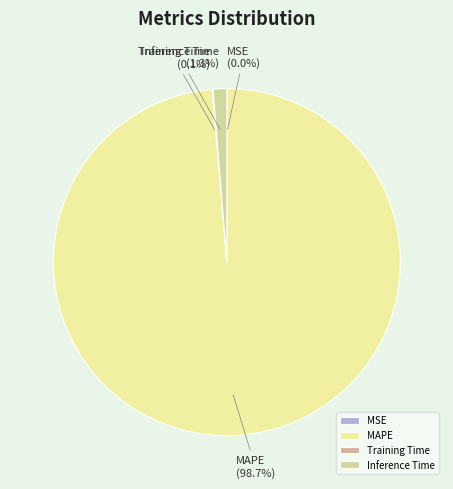

What is the total percentage of Inference Time and MAPE?

99.9%